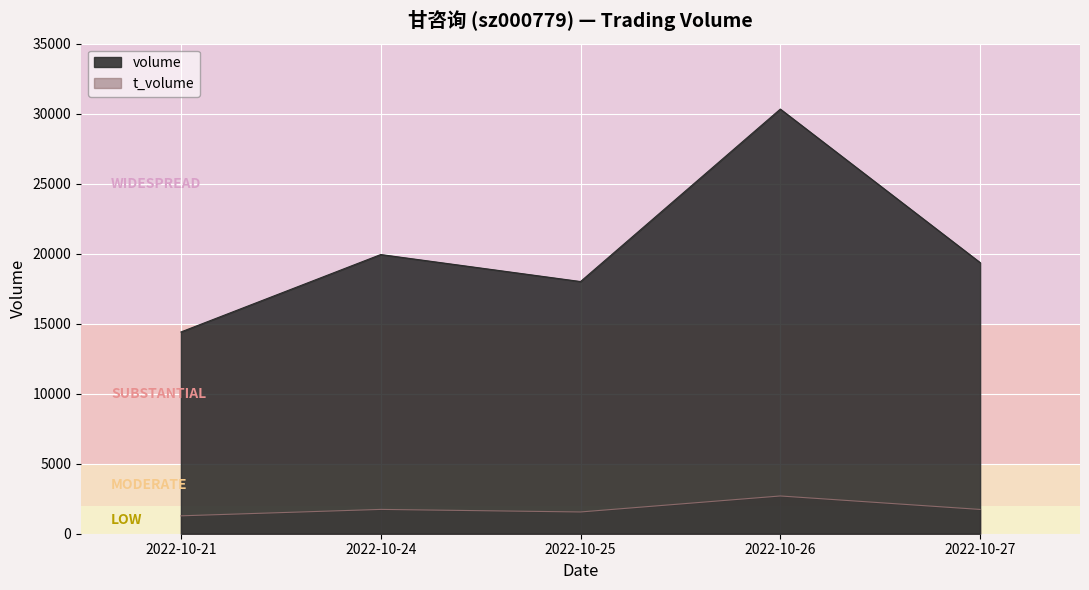

At which label is volume closest to 22368?

2022-10-24